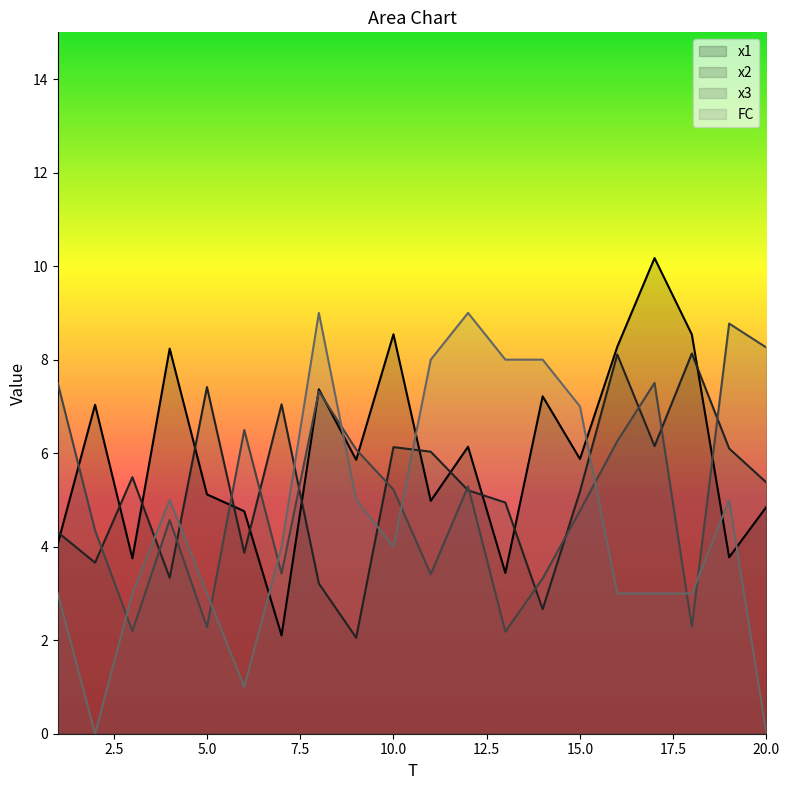

How many lines are shown in the chart?

4